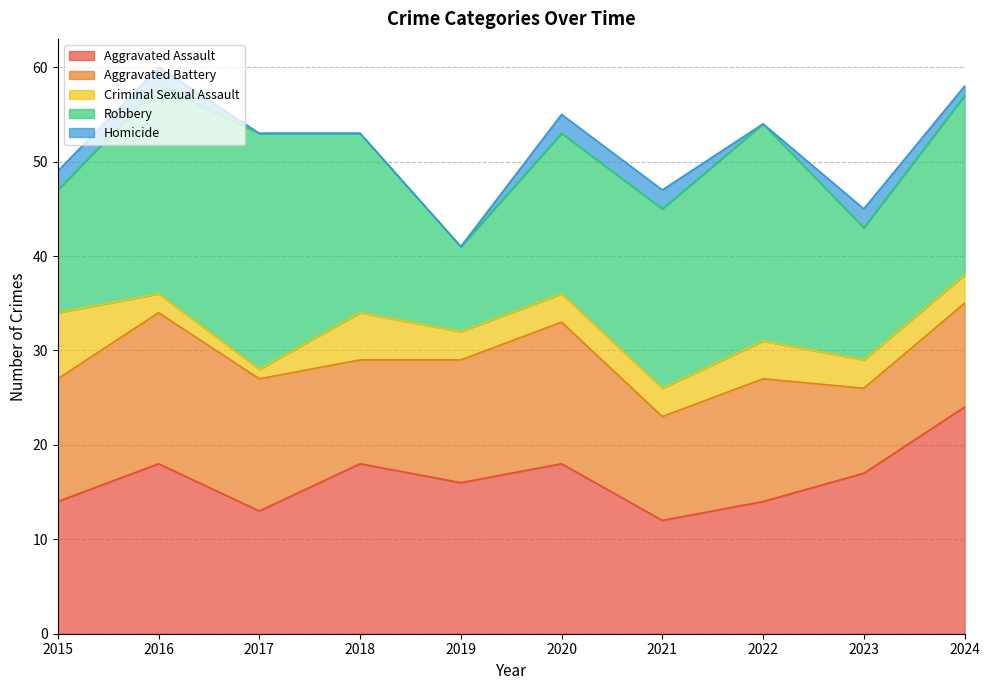

Which category has the lowest value in the Criminal Sexual Assault series?

2017